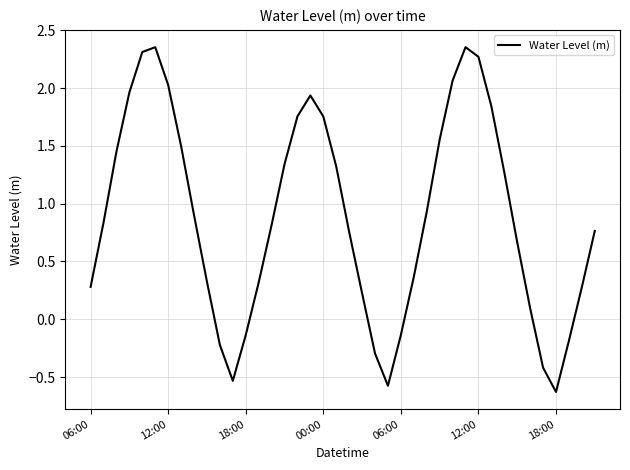

What is the difference between the maximum and minimum values?

3.0